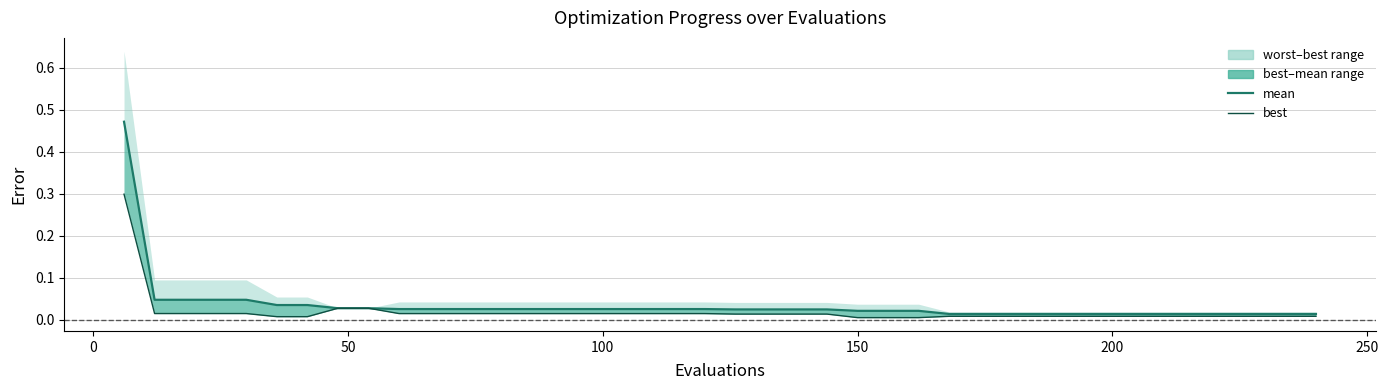

True or false: best and mean intersect in this chart.

False